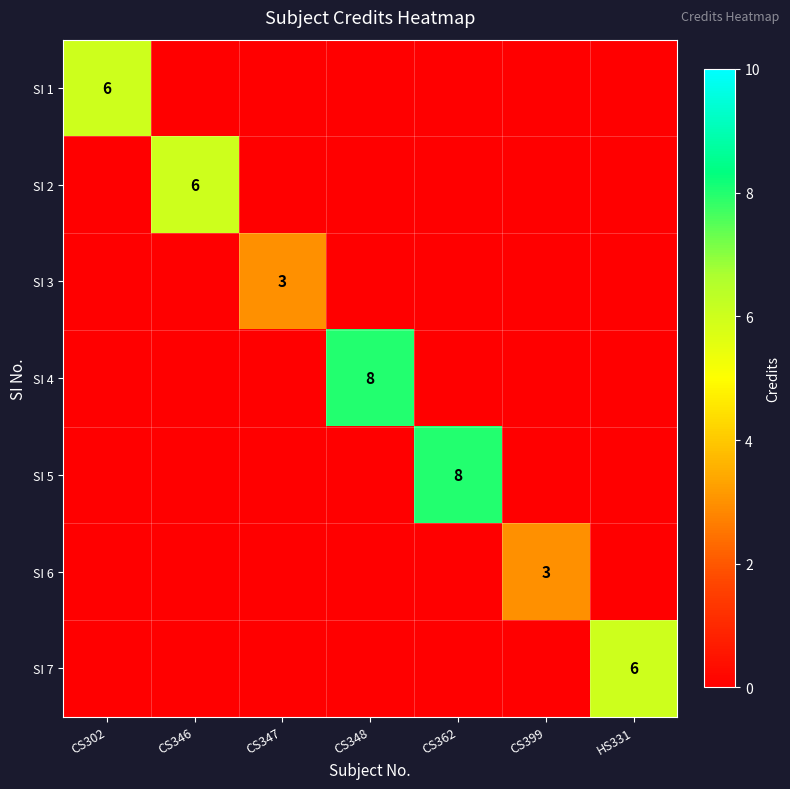

Between CS302 and CS346, which is larger?

CS302